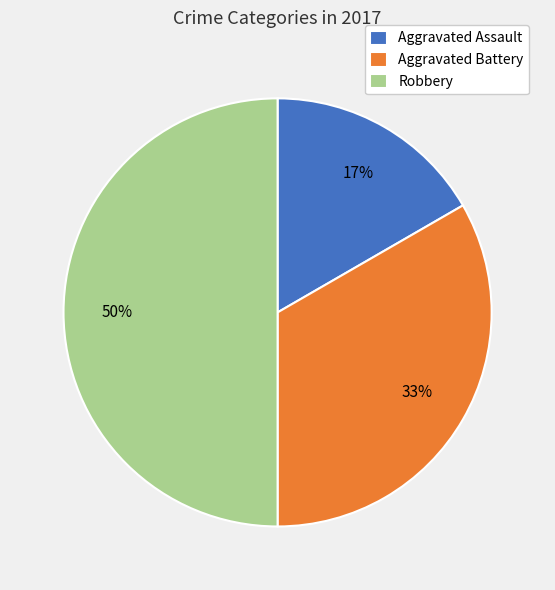

To the nearest percent, what is the combined percentage of Aggravated Assault and Robbery?

67%